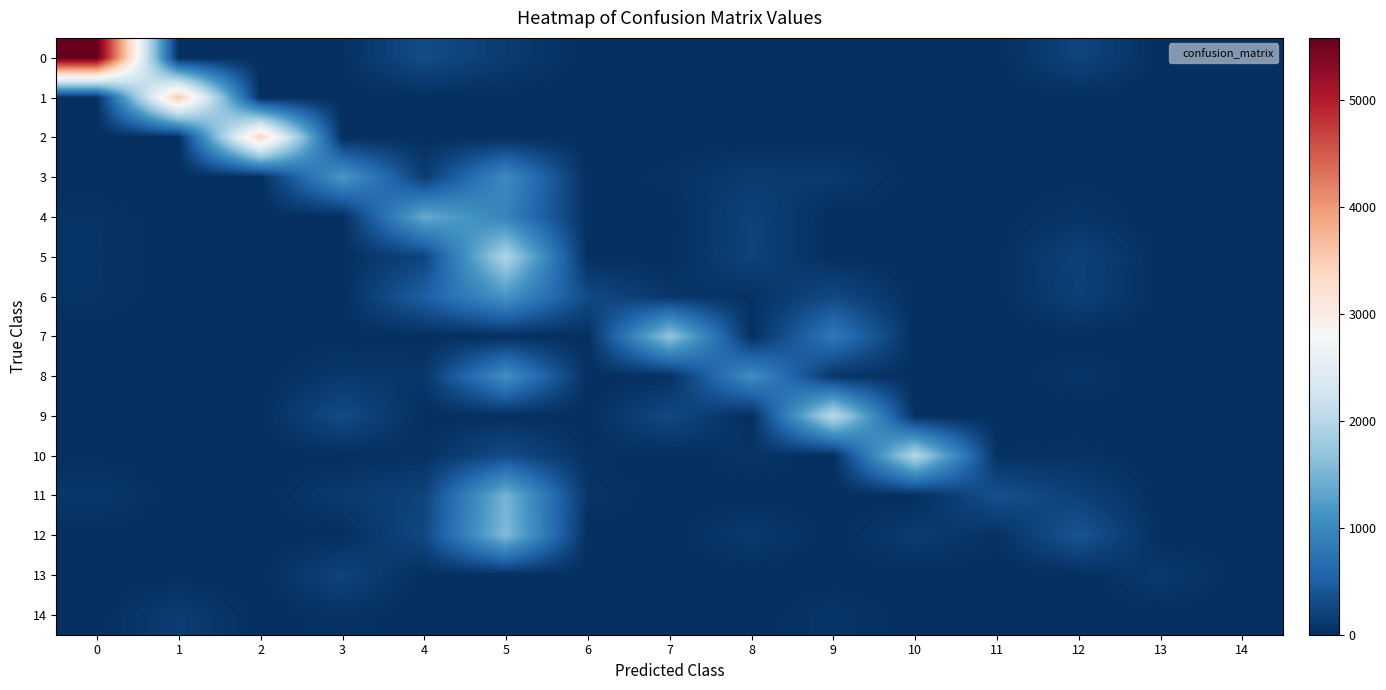

Reading left to right, extract all data points from this chart.

0: 0=5579	1=0	2=1	3=19	4=303	5=131	6=0	7=0	8=0	9=0	10=0	11=0	12=223	13=0	14=0
1: 0=0	1=3544	2=0	3=0	4=0	5=0	6=0	7=0	8=0	9=0	10=0	11=0	12=0	13=0	14=0
2: 0=2	1=0	2=3394	3=0	4=0	5=0	6=0	7=0	8=0	9=0	10=0	11=0	12=0	13=0	14=0
3: 0=0	1=0	2=0	3=1184	4=140	5=1016	6=1	7=33	8=127	9=115	10=0	11=0	12=12	13=0	14=0
4: 0=46	1=0	2=0	3=0	4=1378	5=928	6=7	7=0	8=197	9=0	10=6	11=9	12=59	13=0	14=0
5: 0=48	1=0	2=0	3=3	4=218	5=1930	6=1	7=0	8=206	9=0	10=0	11=3	12=198	13=0	14=0
6: 0=46	1=0	2=0	3=4	4=505	5=1136	6=276	7=78	8=32	9=268	10=2	11=2	12=179	13=0	14=0
7: 0=0	1=0	2=0	3=0	4=0	5=0	6=0	7=1700	8=0	9=804	10=0	11=0	12=0	13=0	14=0
8: 0=0	1=0	2=0	3=97	4=79	5=1077	6=5	7=22	8=1061	9=71	10=0	11=3	12=56	13=0	14=0
9: 0=0	1=0	2=0	3=296	4=0	5=0	6=0	7=265	8=0	9=2051	10=0	11=0	12=0	13=0	14=0
10: 0=12	1=0	2=0	3=2	4=29	5=303	6=26	7=0	8=56	9=0	10=1984	11=25	12=40	13=0	14=0
11: 0=88	1=0	2=0	3=114	4=205	5=1494	6=64	7=0	8=2	9=0	10=0	11=346	12=180	13=0	14=0
12: 0=8	1=0	2=0	3=3	4=258	5=1569	6=2	7=0	8=112	9=0	10=133	11=33	12=391	13=0	14=0
13: 0=0	1=0	2=0	3=212	4=0	5=0	6=0	7=0	8=0	9=0	10=0	11=0	12=0	13=109	14=0
14: 0=0	1=144	2=0	3=38	4=0	5=0	6=0	7=6	8=0	9=62	10=0	11=0	12=0	13=0	14=0